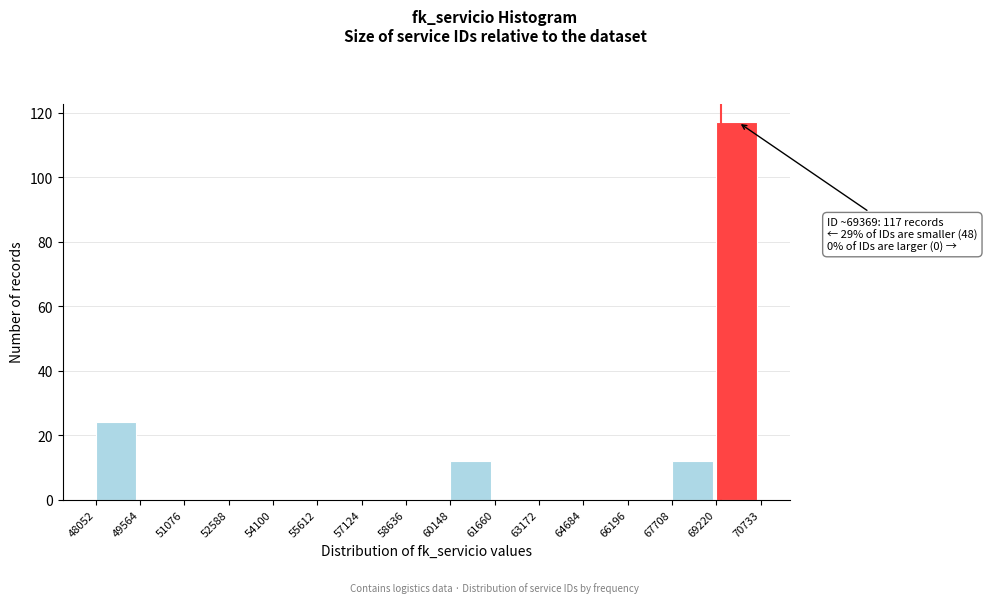

Which range on the x-axis has the tallest bar?

69220 to 70733